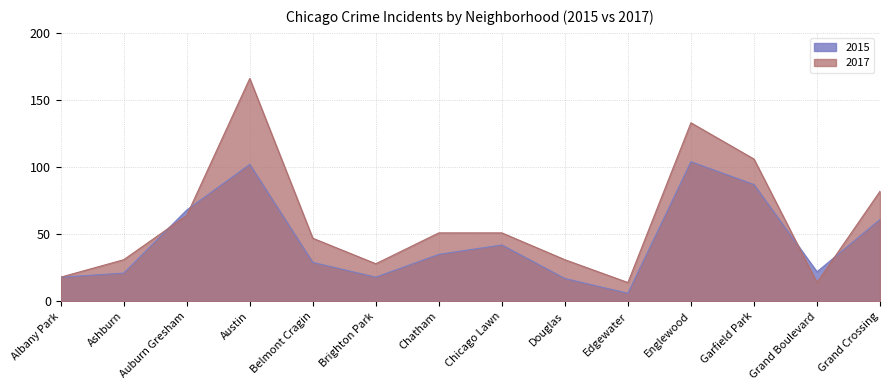

What is the spread (max minus min) of values at Grand Boulevard?

8